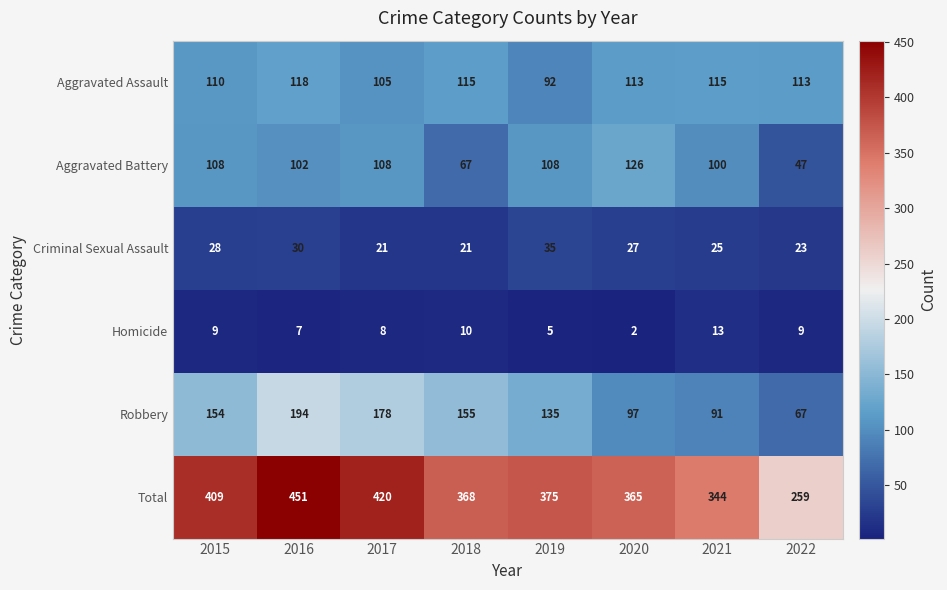

What is the total value across all series at 2015?

818